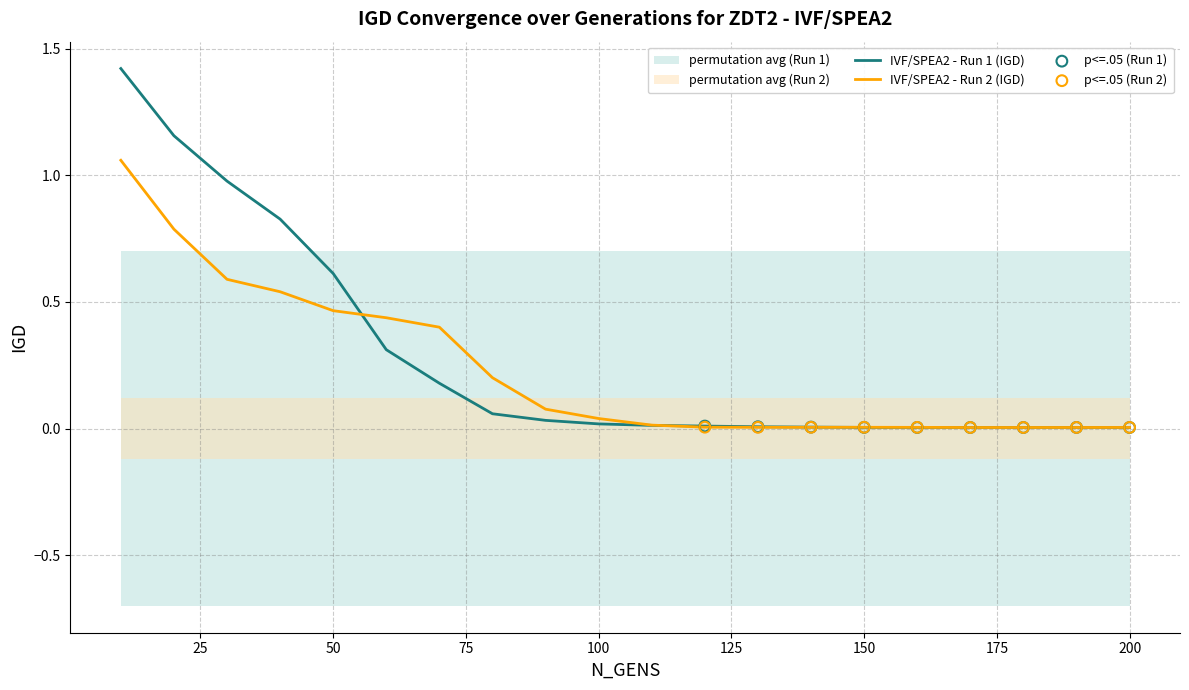

Which series has the largest total across all categories?

IVF/SPEA2 - Run 1 (IGD)